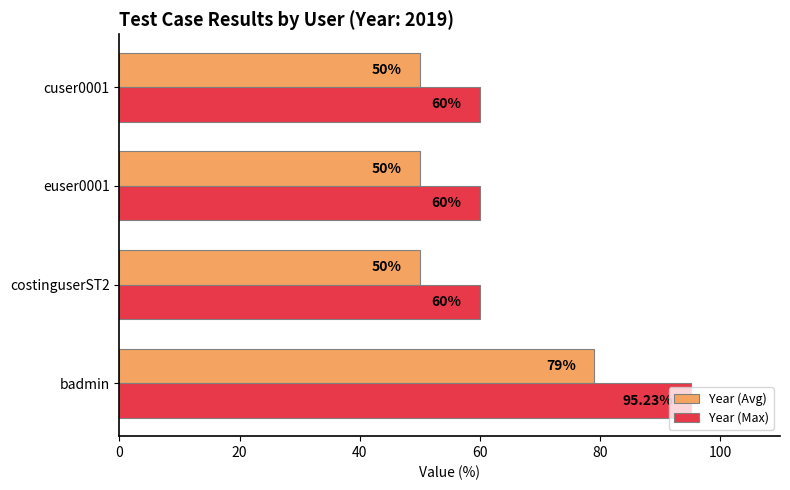

What is the greatest value displayed?

95.2